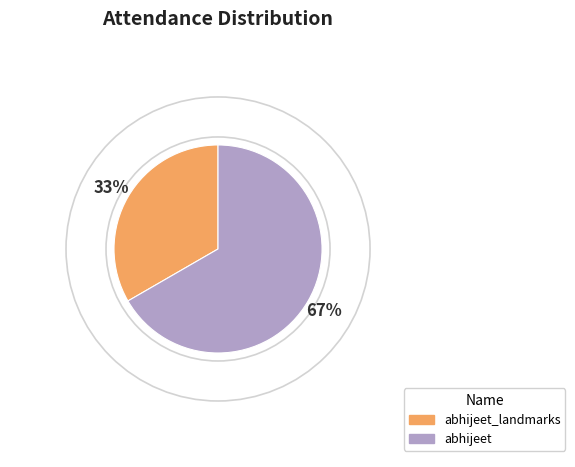

What percentage is the abhijeet slice, to the nearest percent?

67%